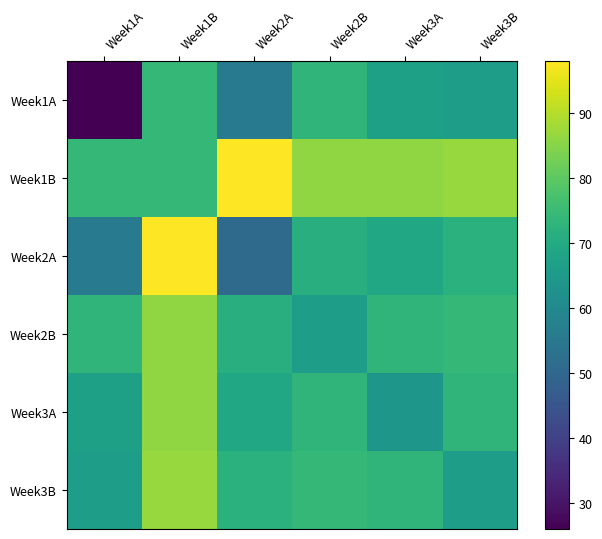

What is the total value across all series at Week1B?

505